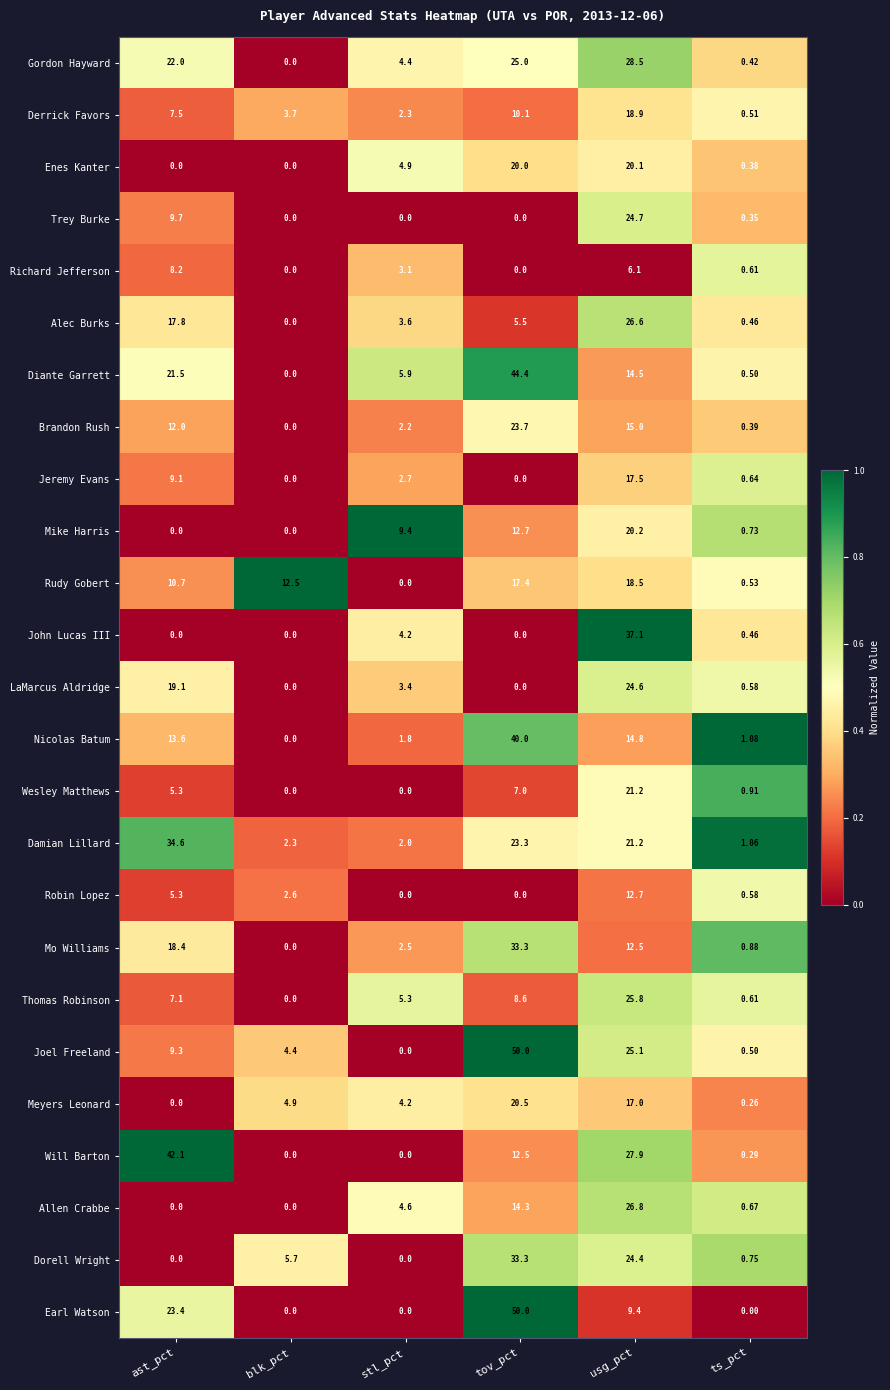

Where does the Nicolas Batum series first go above 13?

ast_pct